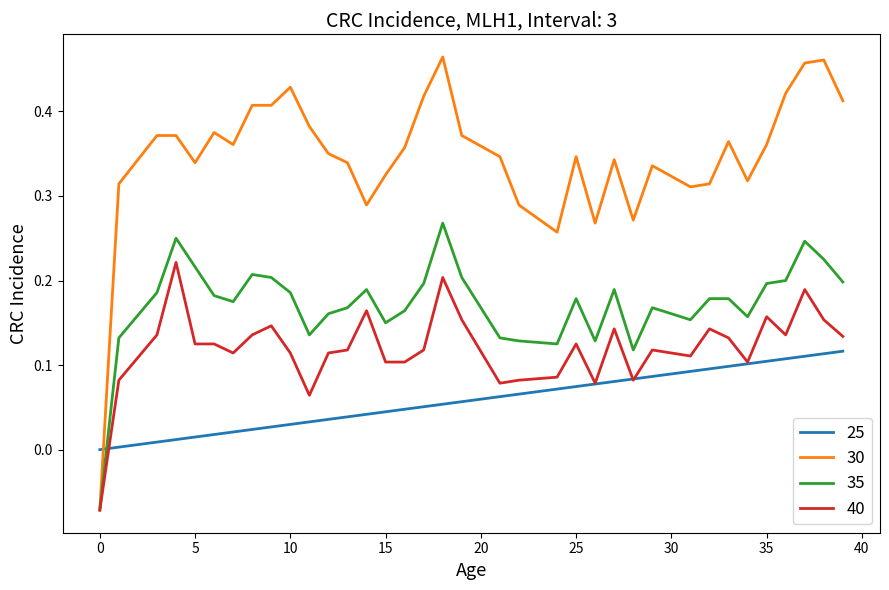

Which series has the widest spread of values?

30